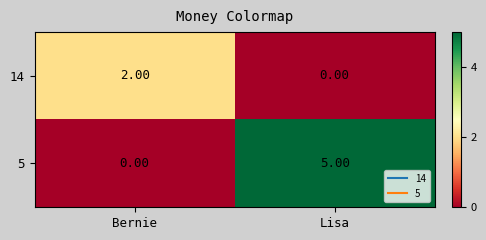

At which category is the sum across all series the highest?

Lisa